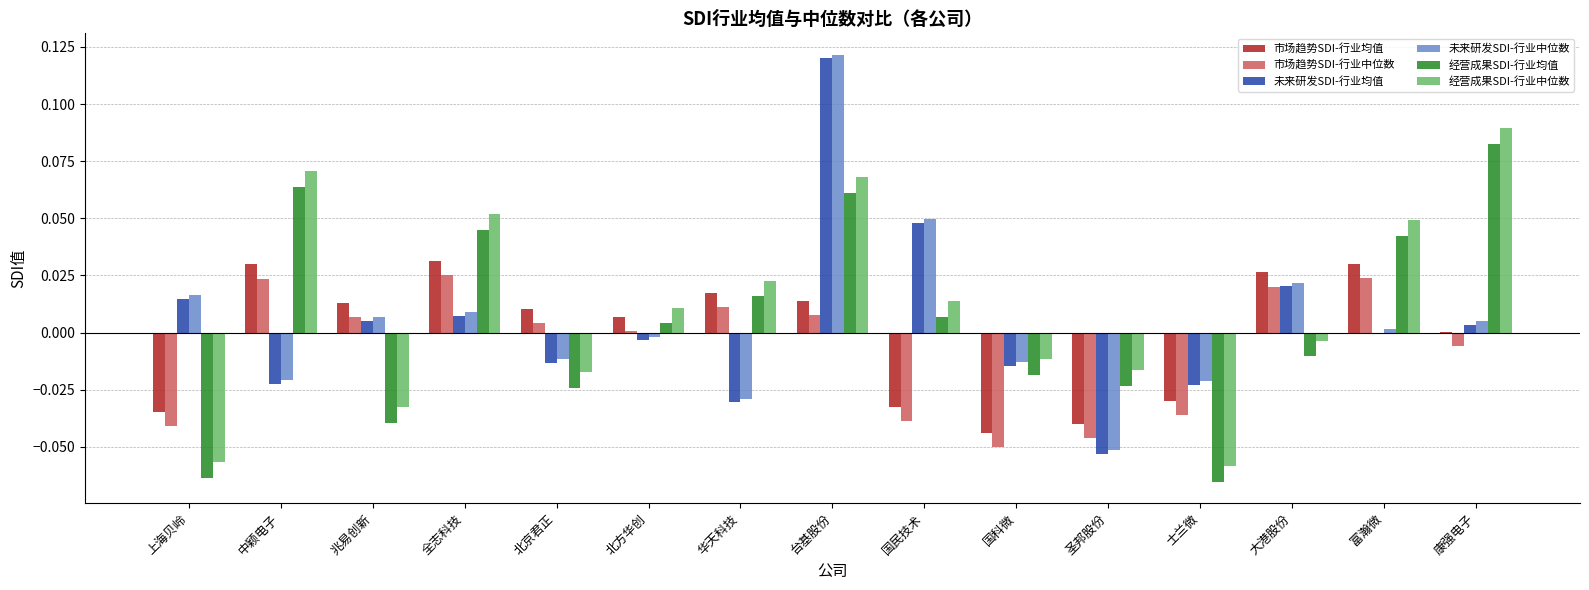

What are all the series names shown in the legend?

市场趋势SDI-行业均值, 市场趋势SDI-行业中位数, 未来研发SDI-行业均值, 未来研发SDI-行业中位数, 经营成果SDI-行业均值, 经营成果SDI-行业中位数